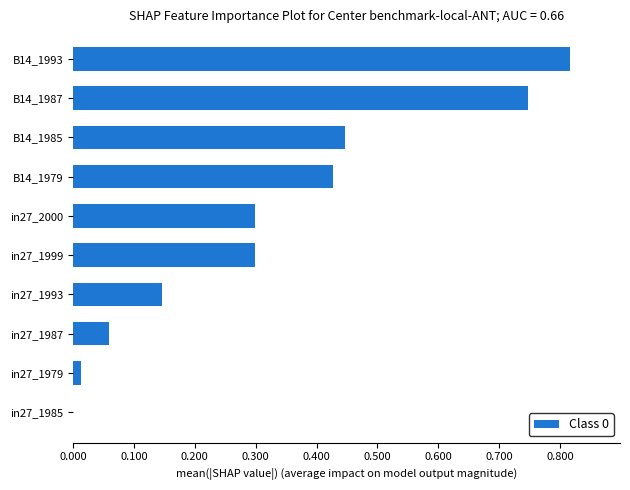

Are the bars grouped side by side (vs. stacked)?

No